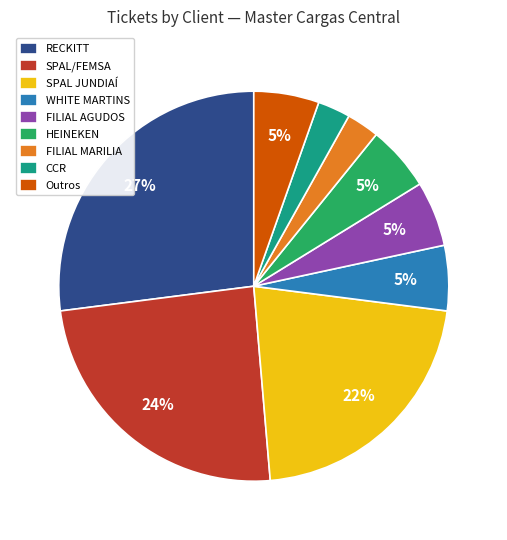

Which category has the biggest portion of the pie?

RECKITT